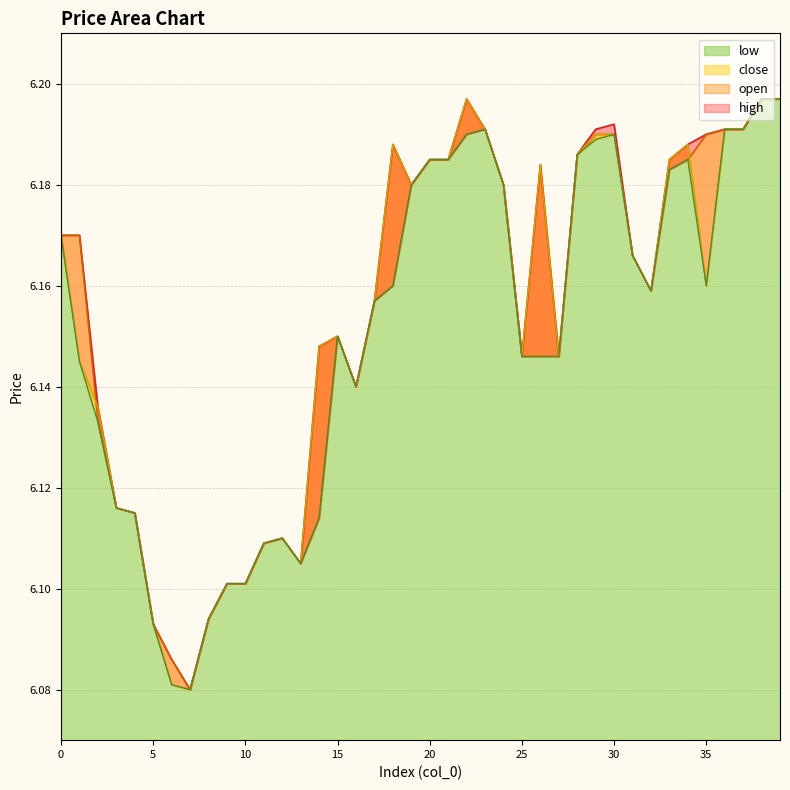

Does the chart display data point markers on the line(s)?

No